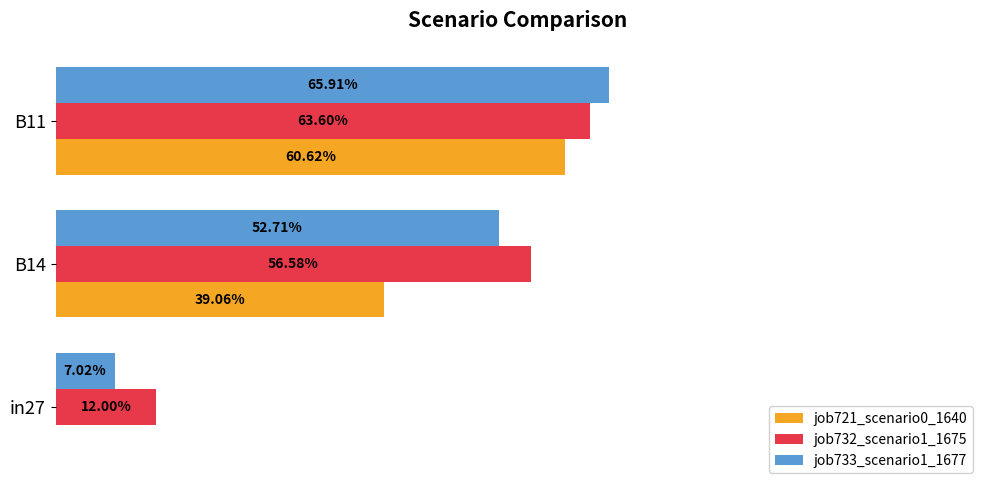

What are all the series names shown in the legend?

job721_scenario0_1640, job732_scenario1_1675, job733_scenario1_1677